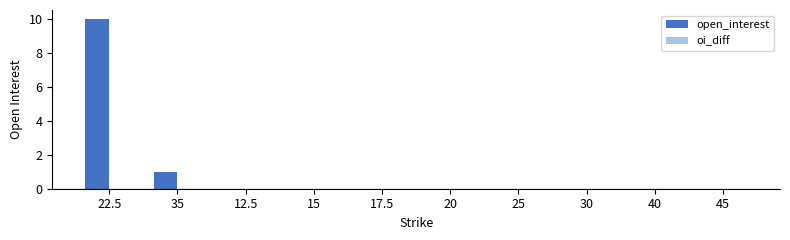

What is the greatest value displayed?

10